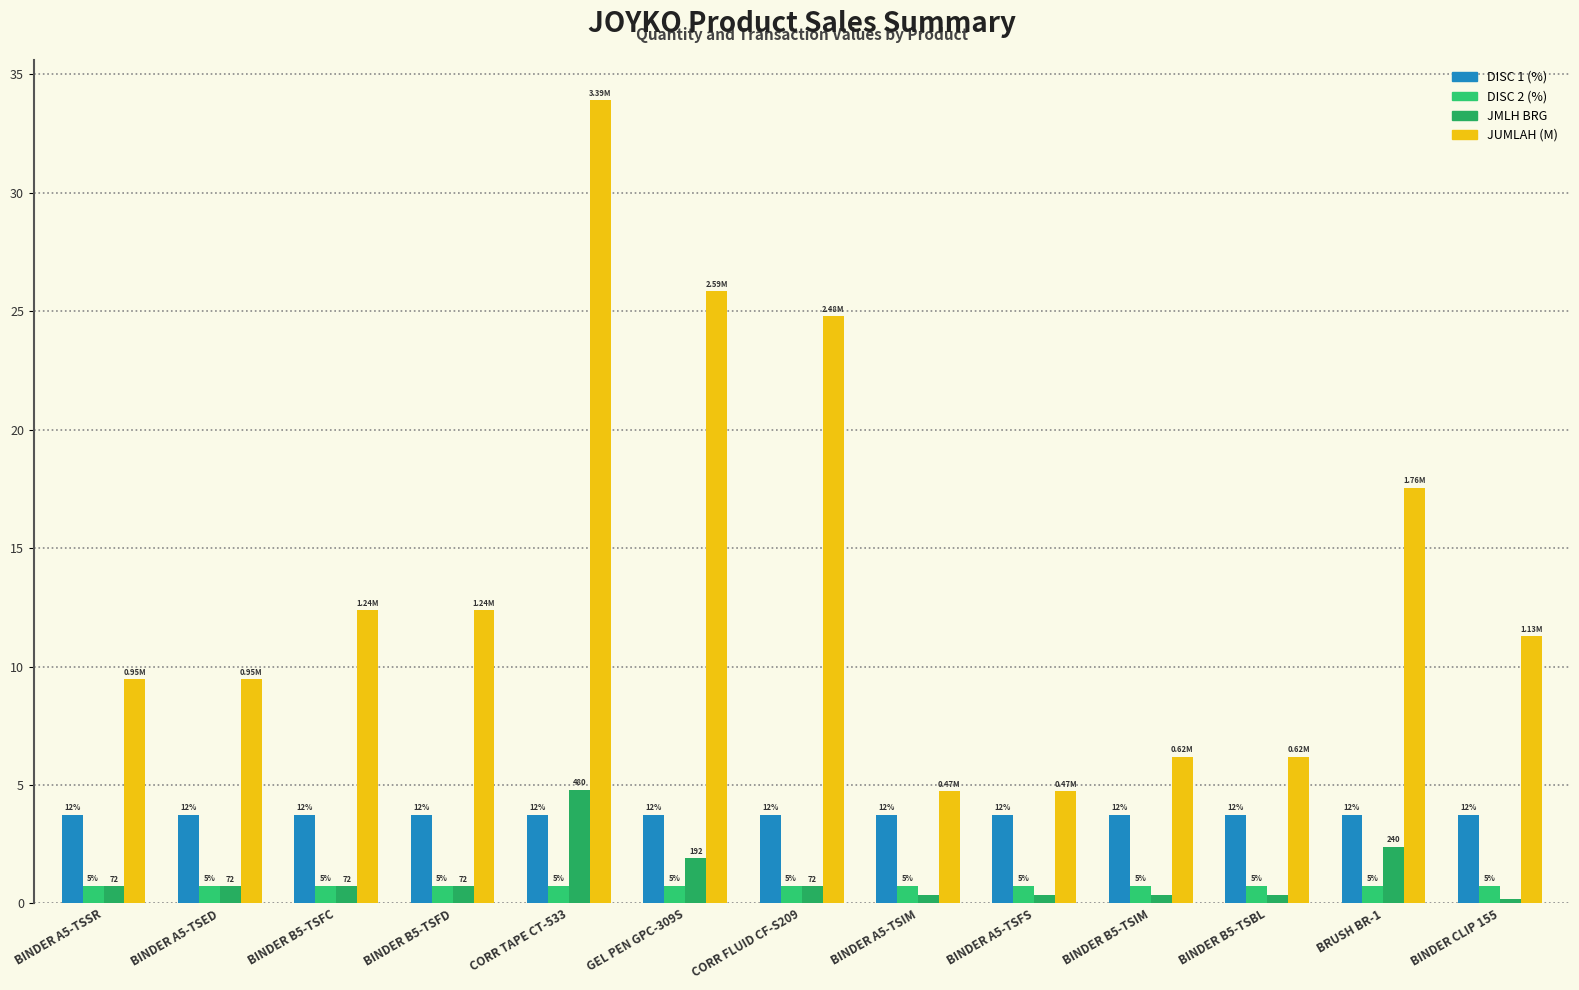

The DISC 2 (%) series shows 0.5 at BINDER B5-TSFC. True or false?

False